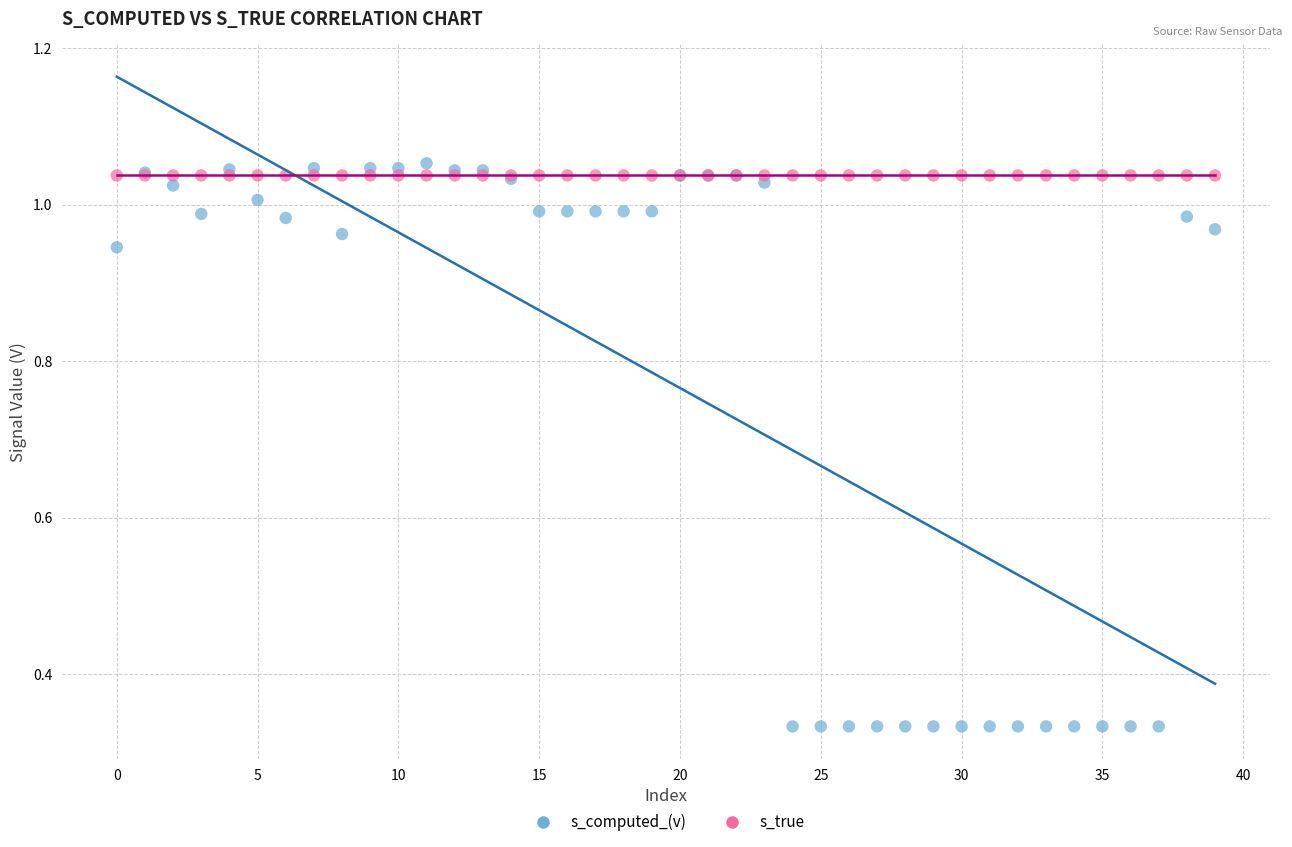

What are all the series names shown in the legend?

s_computed_(v), s_true